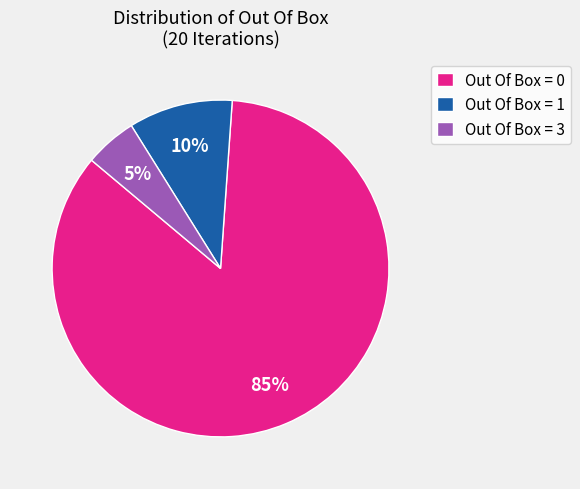

Does Out Of Box = 0 represent more than half of the total?

Yes